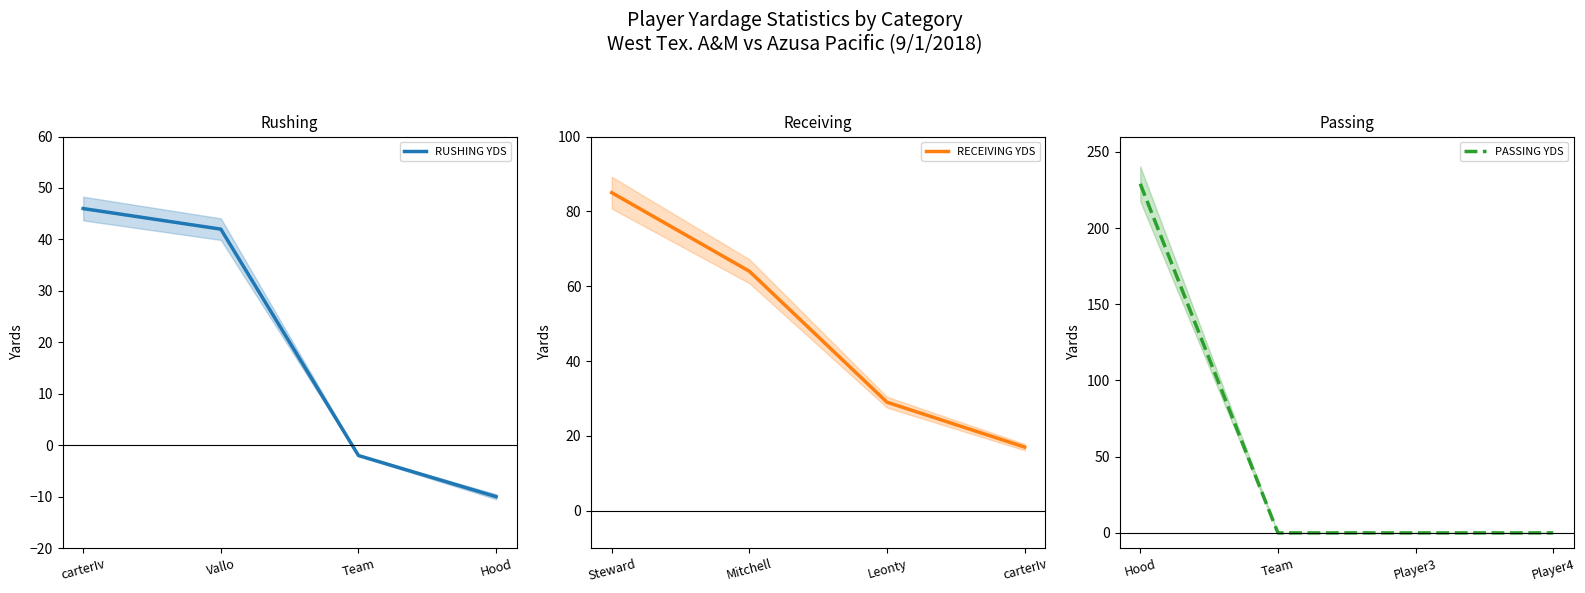

Which series has the widest spread of values?

PASSING YDS